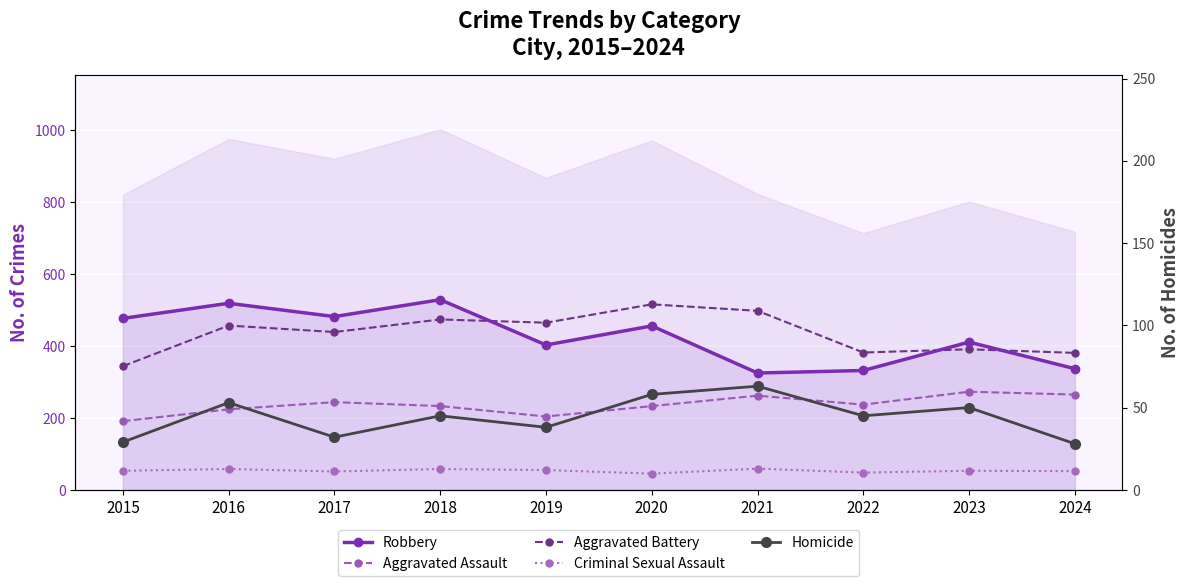

List the series in order of their peak value, highest first.

Robbery, Aggravated Battery, Aggravated Assault, Homicide, Criminal Sexual Assault